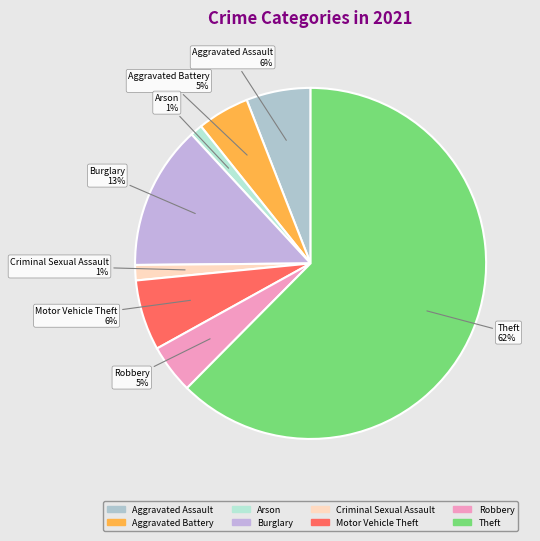

Between Criminal Sexual Assault and Burglary, which is larger?

Burglary